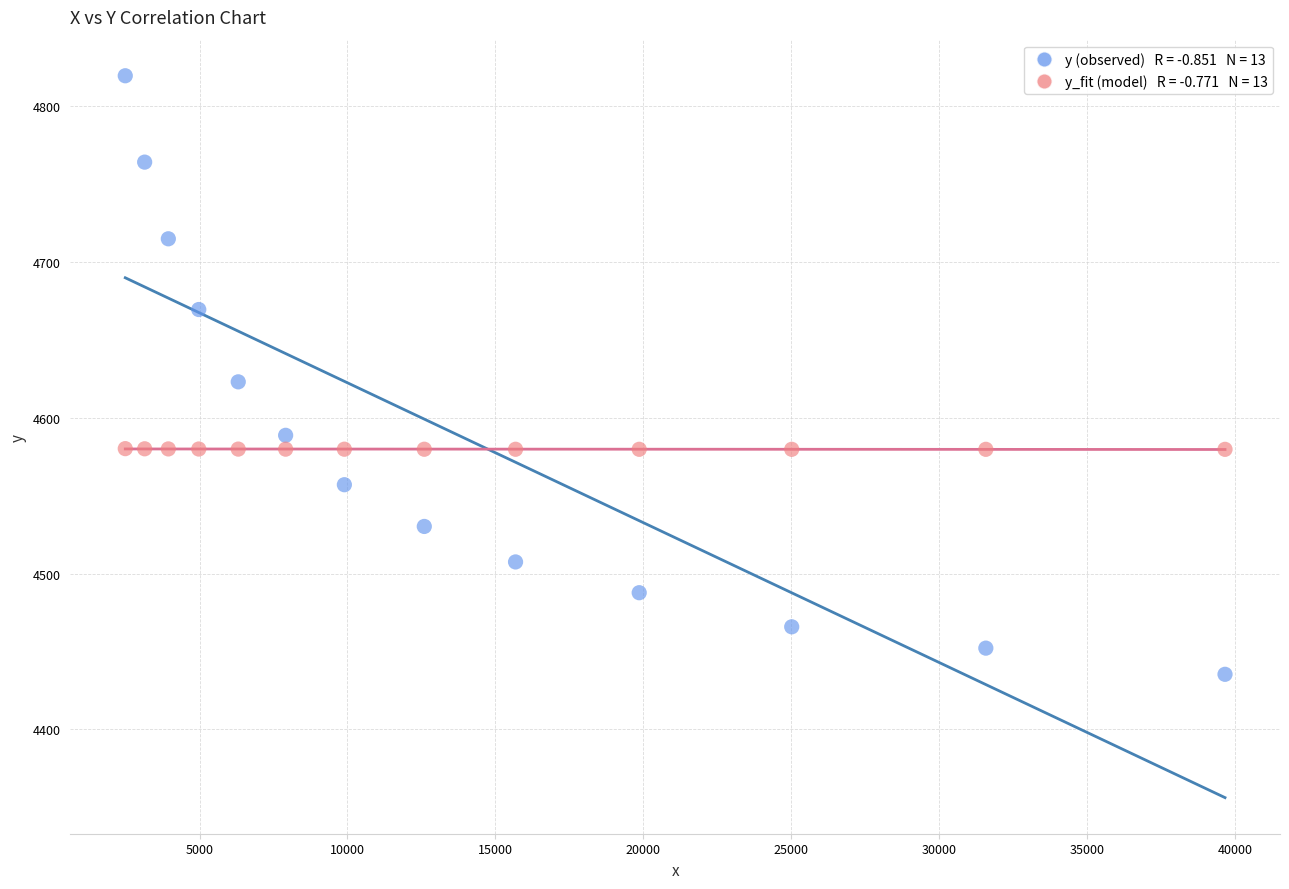

Across all data points, what is the range of Y values (max minus min)?

384.0